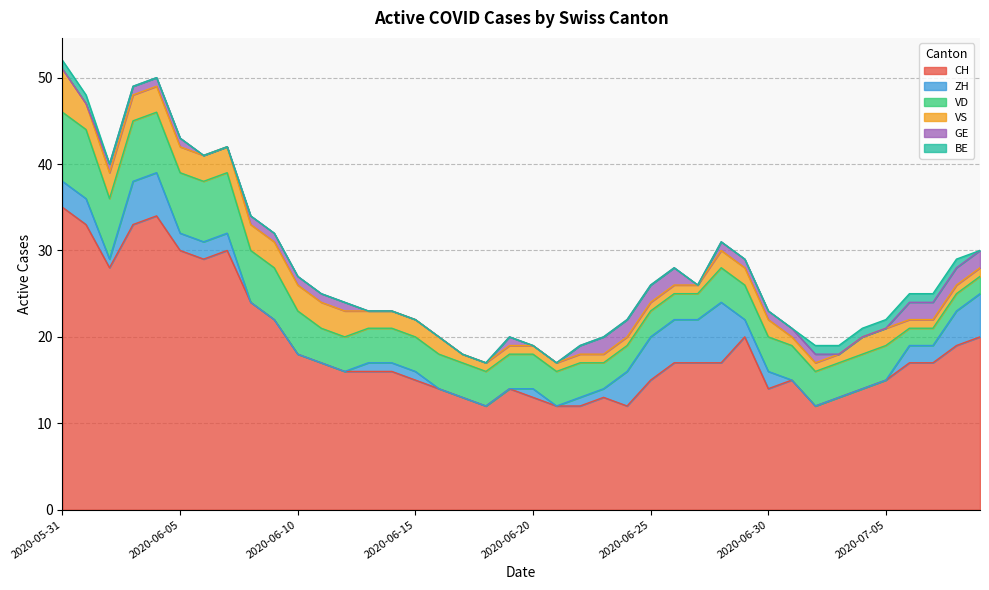

True or false: CH and GE cross at least once.

False